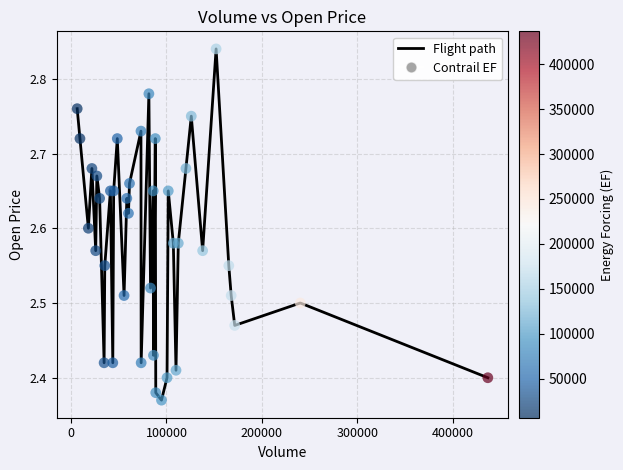

Is this an area chart (filled region under the line)?

No